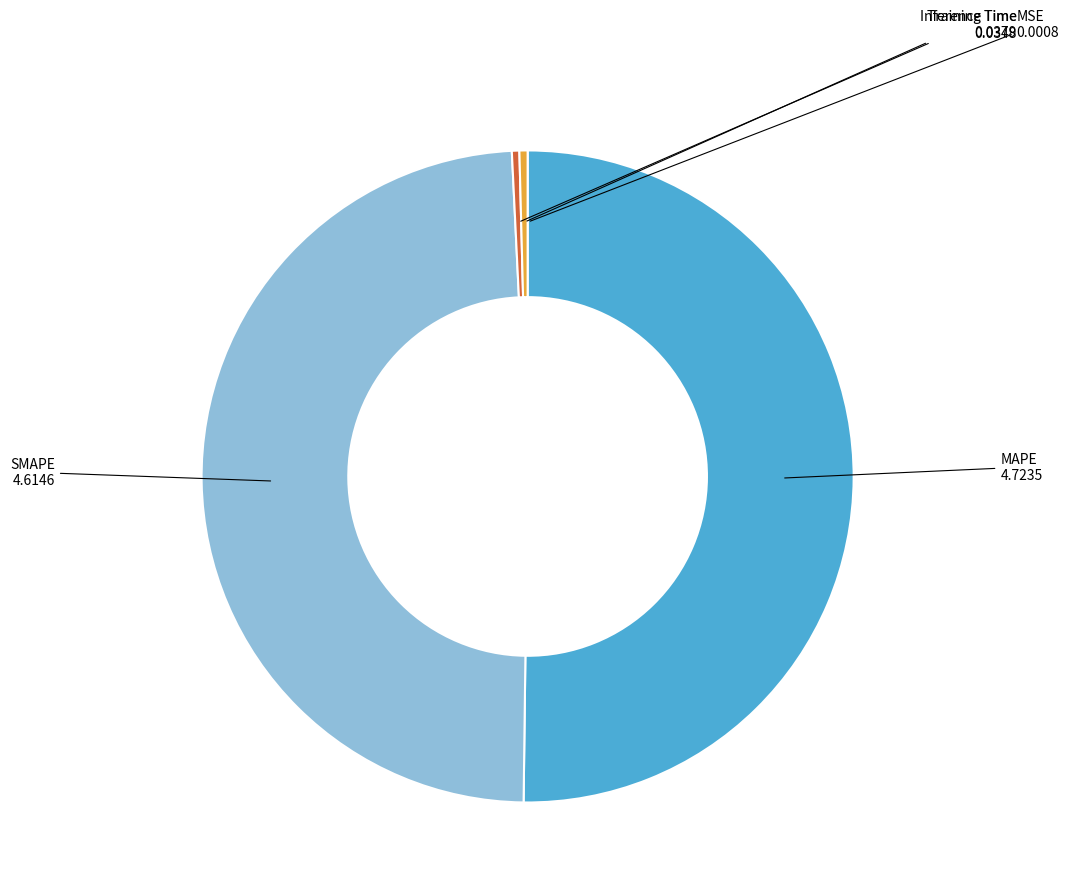

Which slice is the largest?

MAPE